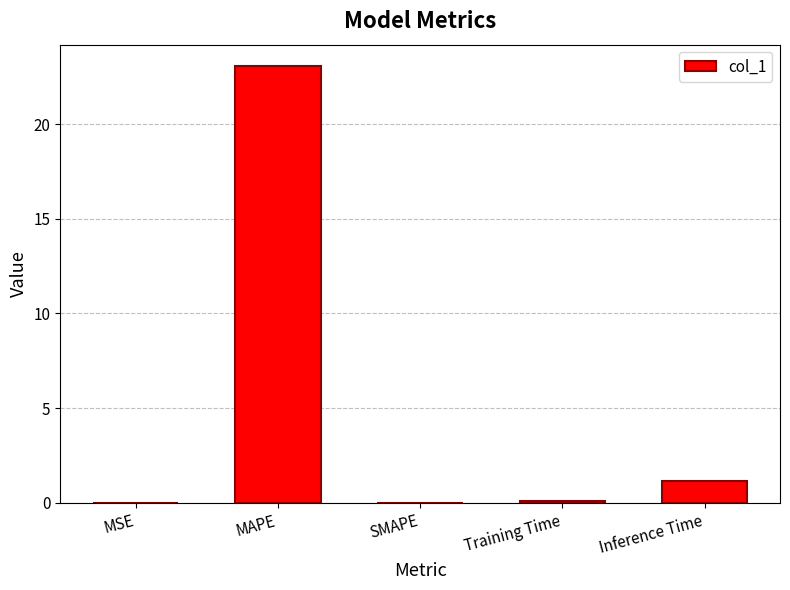

What is the sum of all values?

24.3